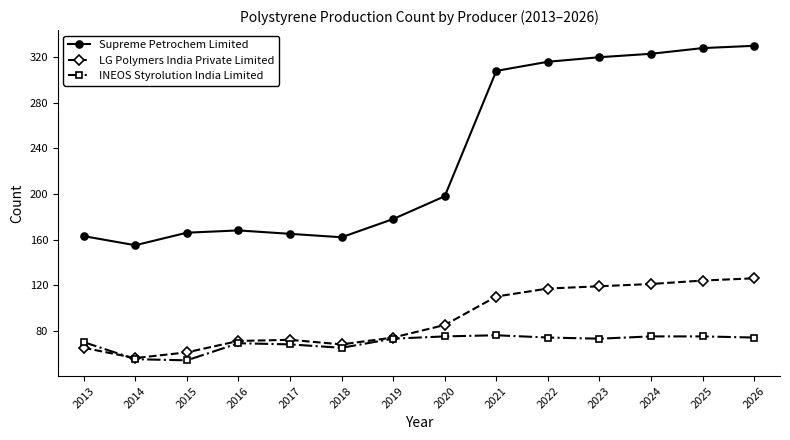

The Supreme Petrochem Limited series shows 215 at 2025. True or false?

False